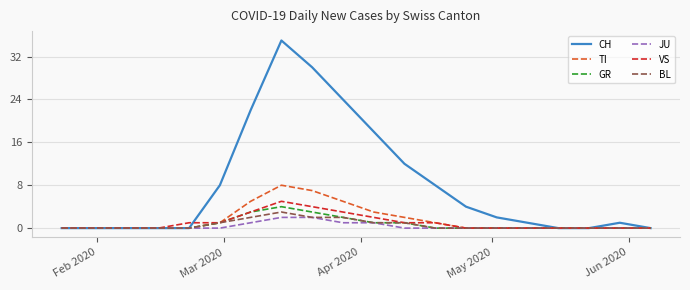

List the series in order of their peak value, highest first.

CH, TI, VS, GR, BL, JU